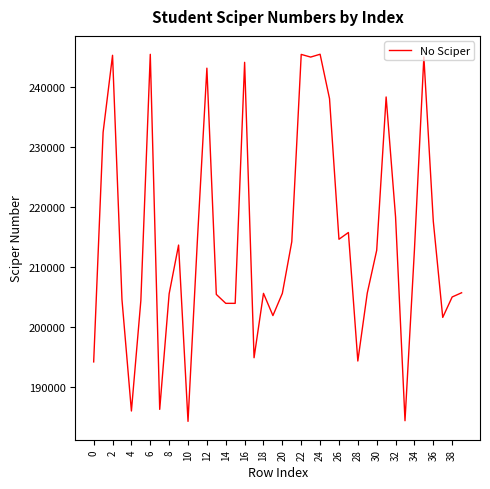

What is the minimum value shown in the chart?

184264